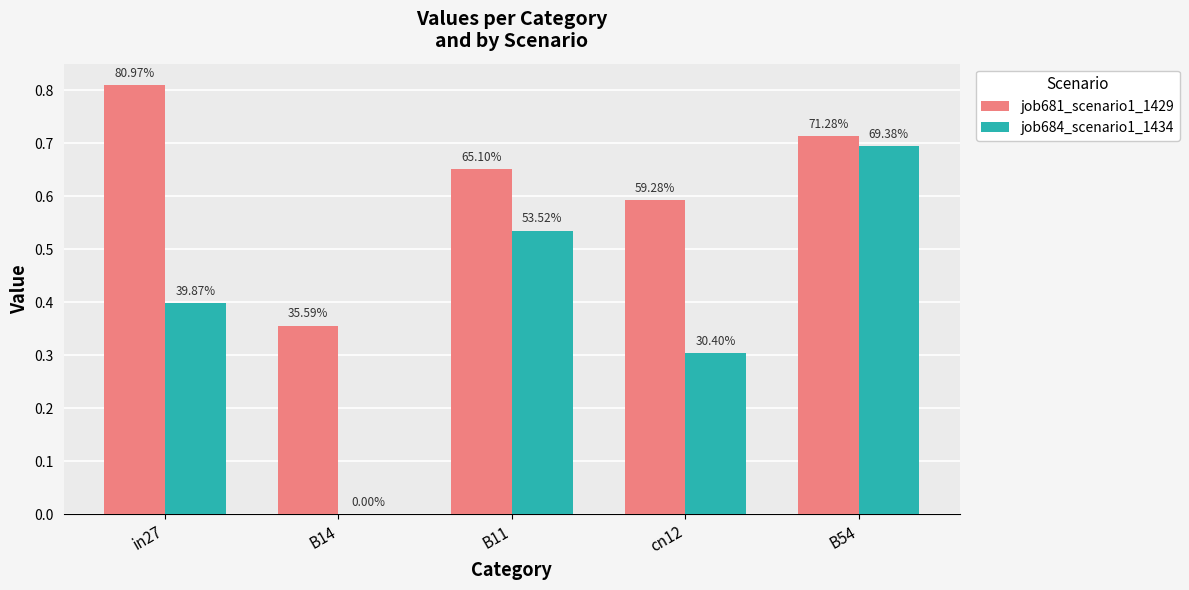

What is the lowest value of the job681_scenario1_1429 series?

0.4